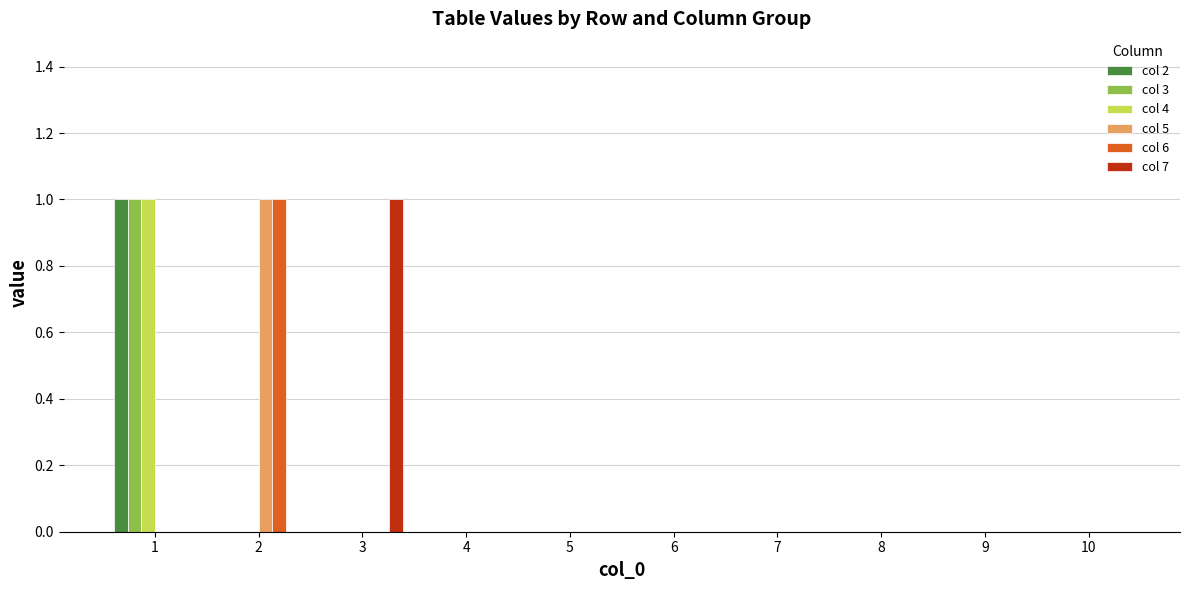

At which label does col 5 reach its peak?

2